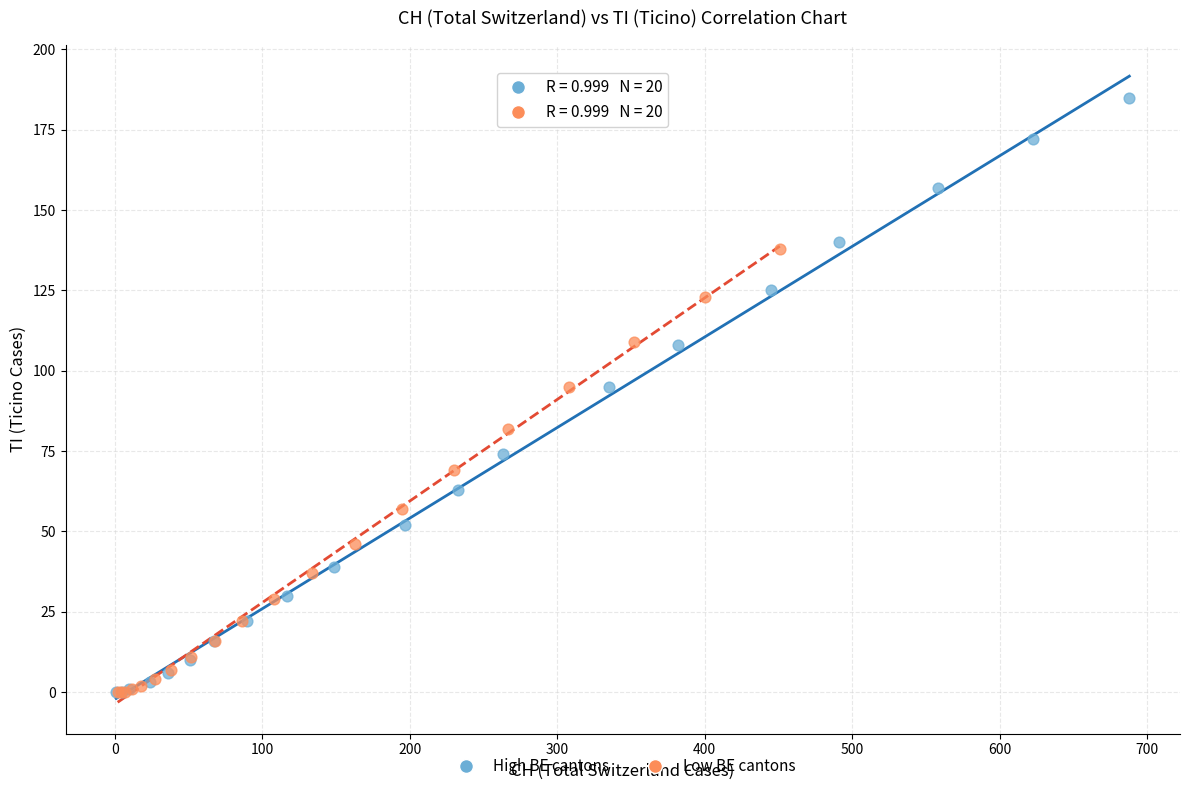

What are all the series names shown in the legend?

High BE cantons, Low BE cantons